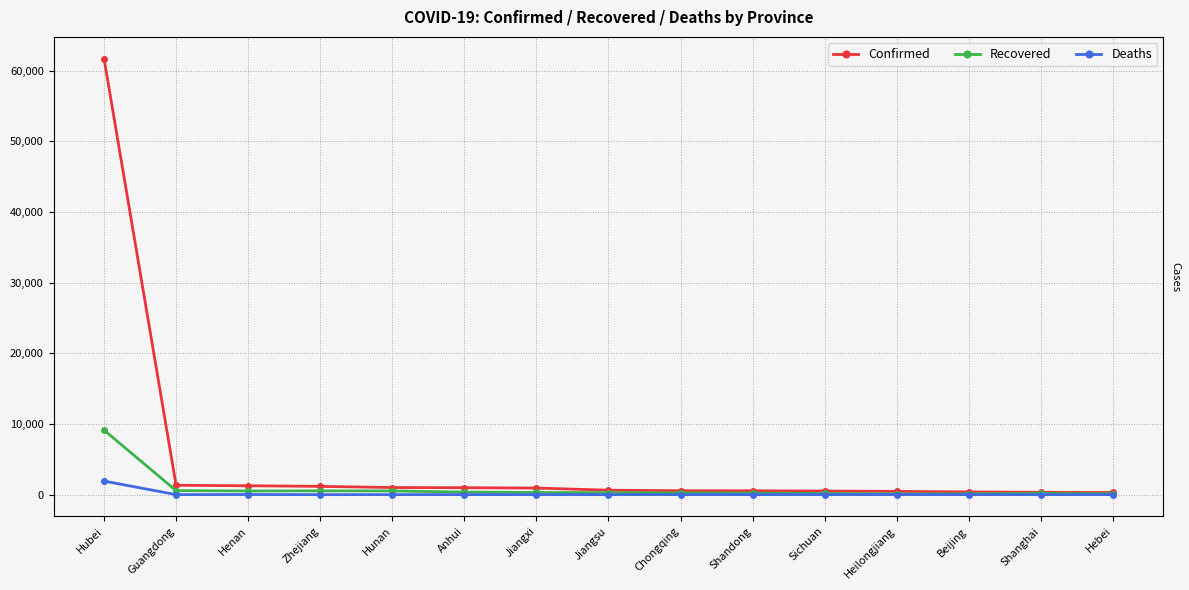

True or false: Recovered and Confirmed cross at least once.

False